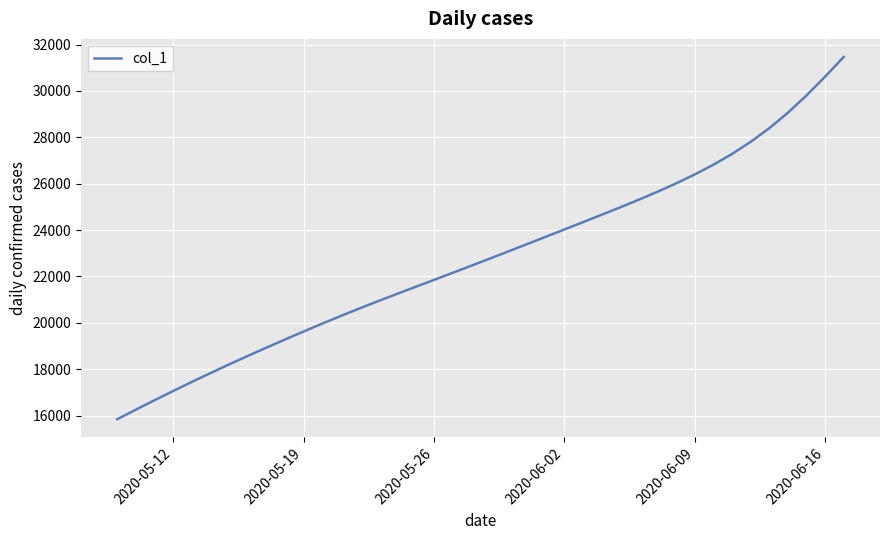

What is the smallest value displayed?

15842.6